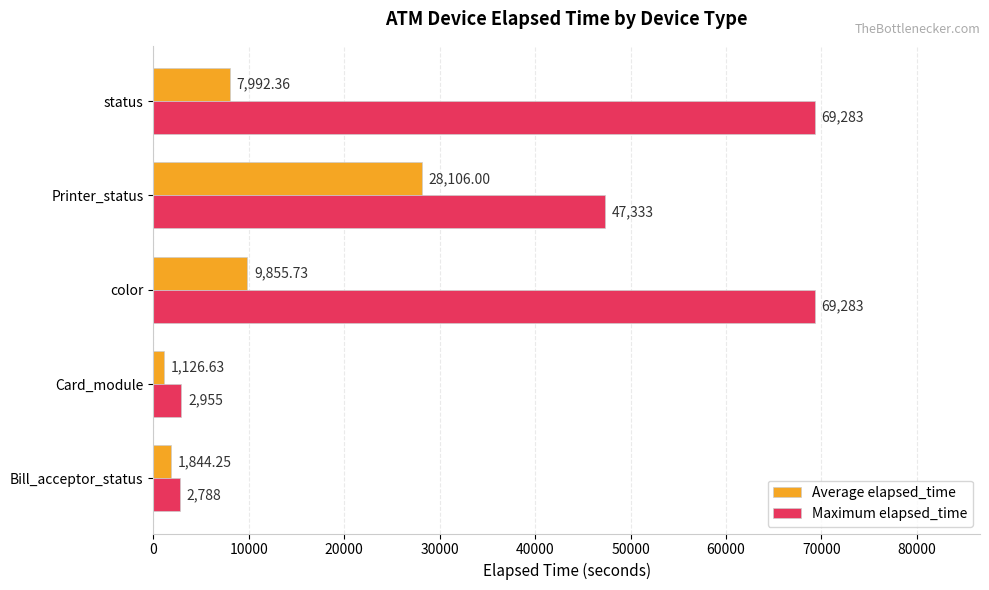

What is the greatest value displayed?

69283.0